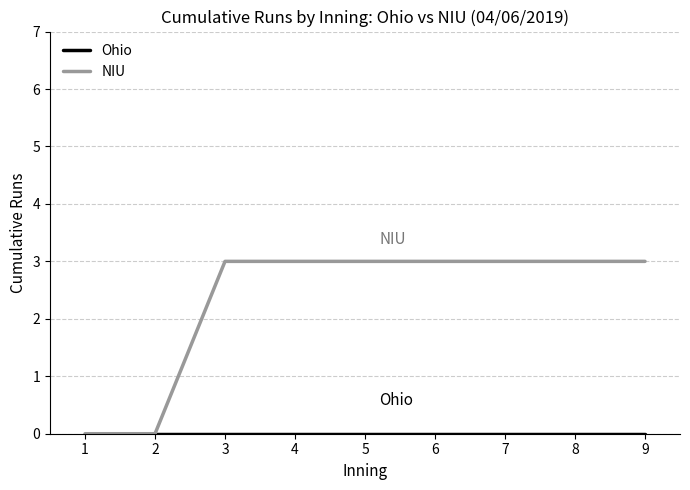

Which series has the largest total across all categories?

NIU